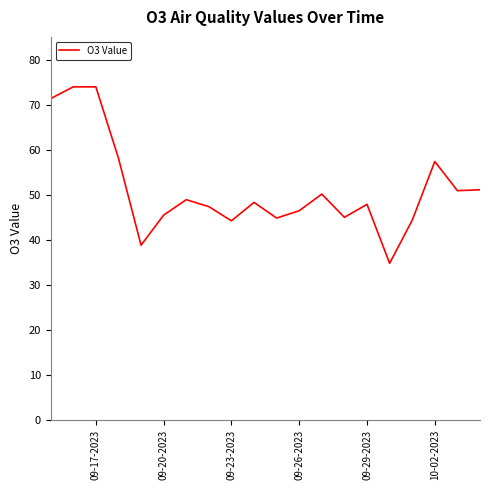

What is the minimum value shown in the chart?

34.8